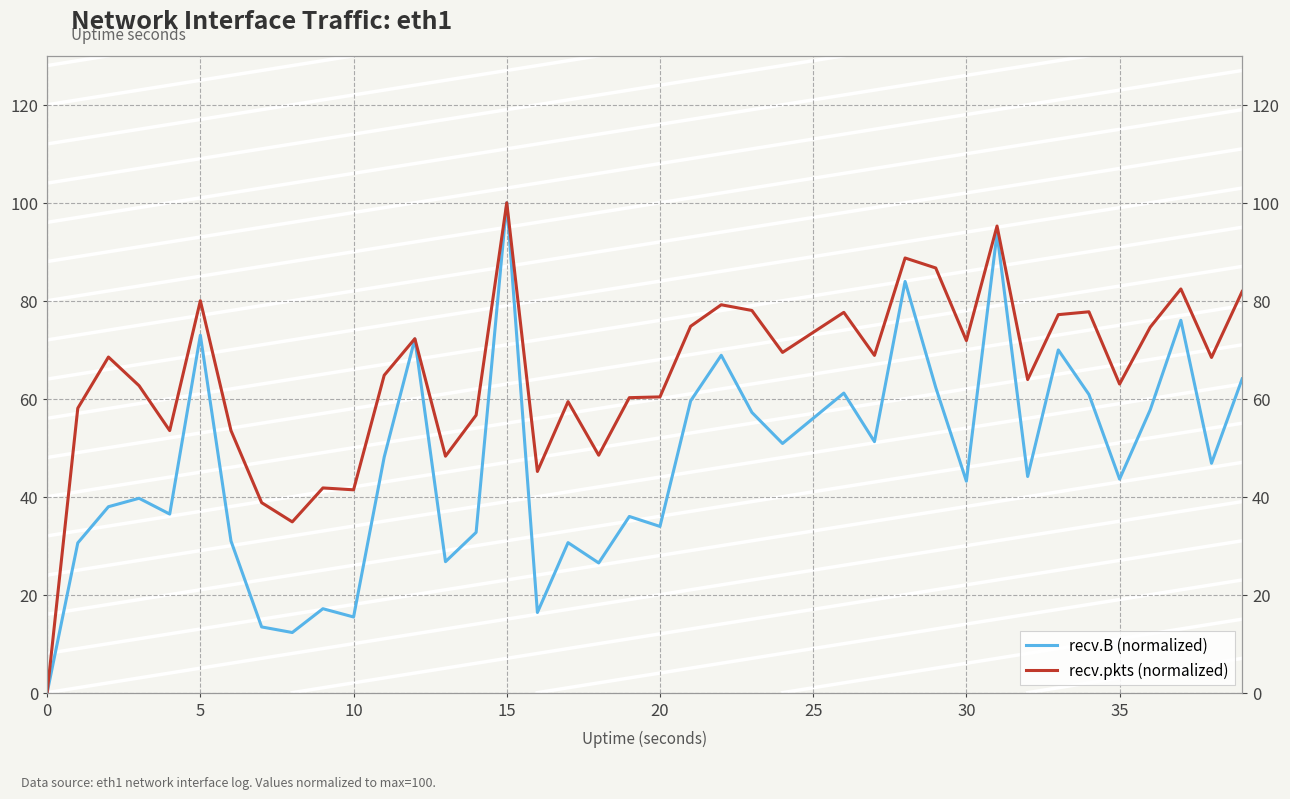

What is the value of the recv.pkts (normalized) point at the 6th from the left?

80.0